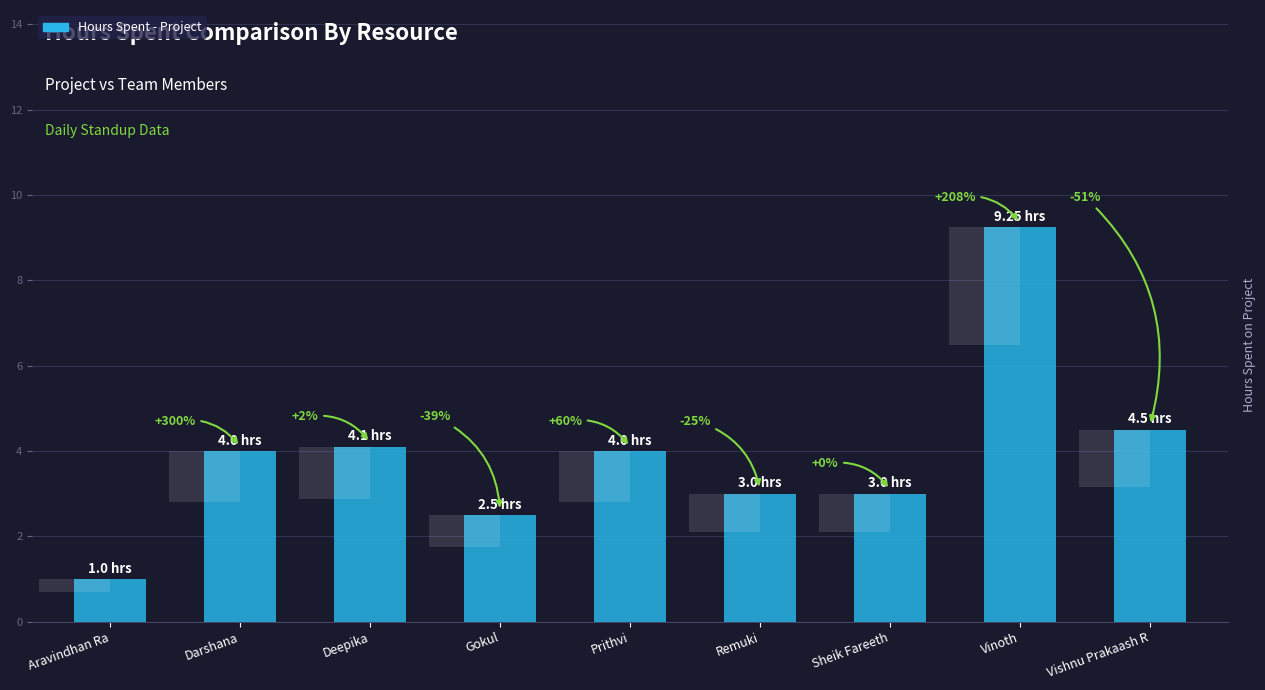

Does the chart contain any negative values?

No